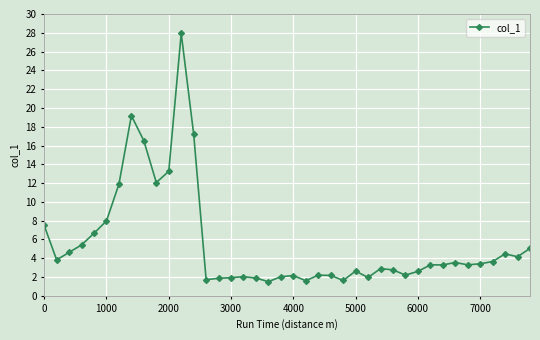

What is the difference between the maximum and minimum values?

26.4